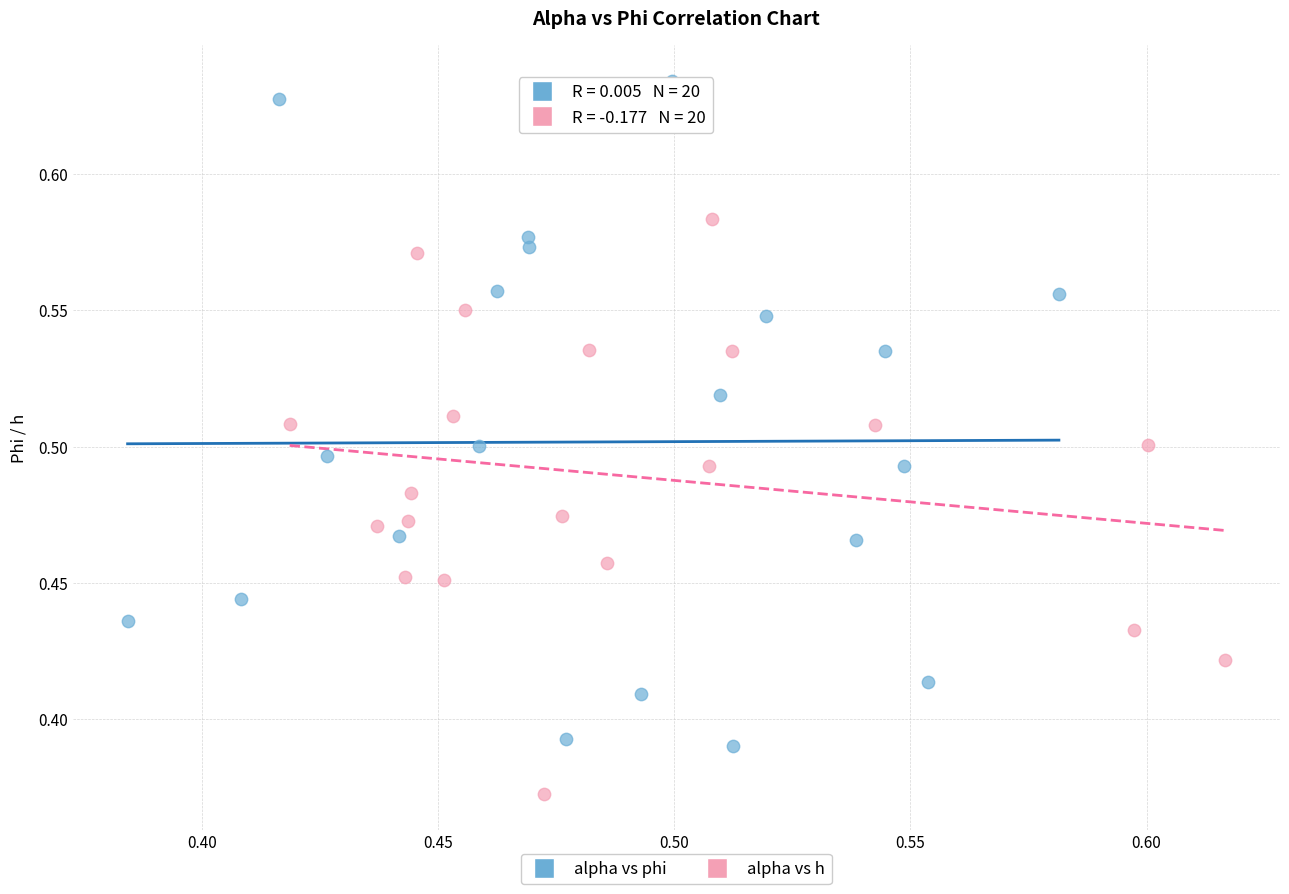

Which series contains the lowest Y value?

alpha vs h